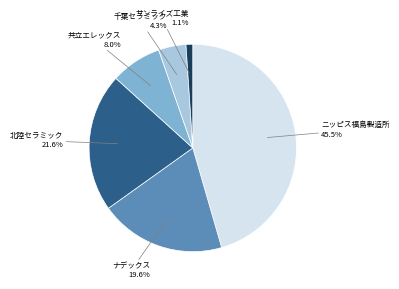

How much of the chart is everything except 千葉セラミック?

95.7%